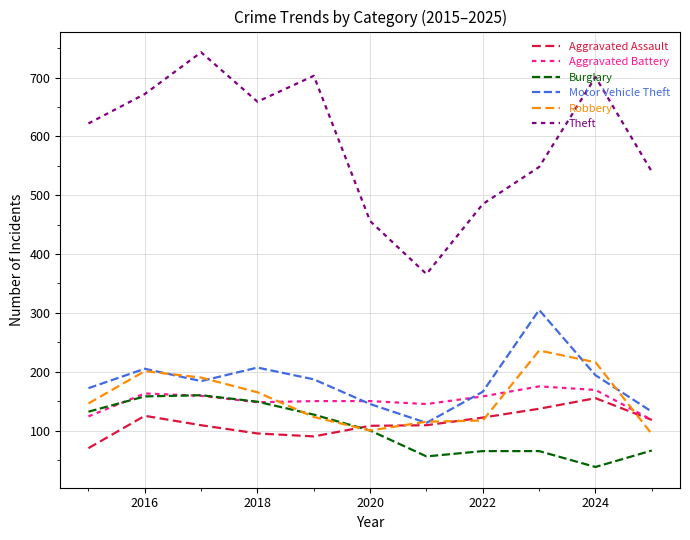

What is the difference between the maximum and minimum values in the Theft series?

377